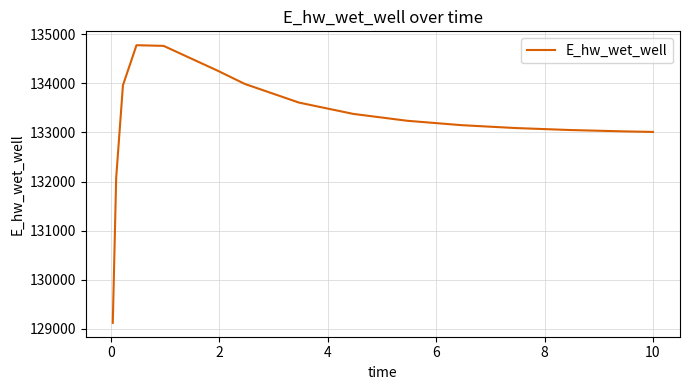

What is the difference between the maximum and minimum values?

5650.1